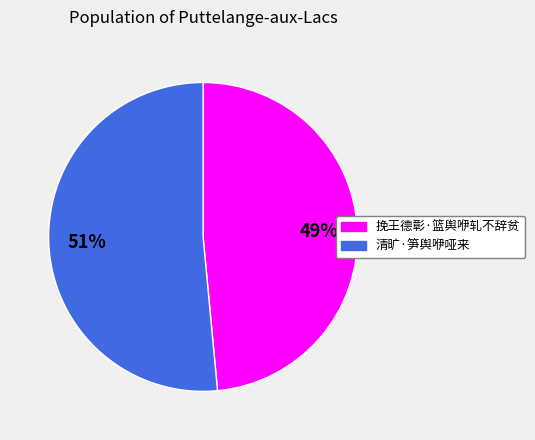

How many segments does this pie chart have?

2